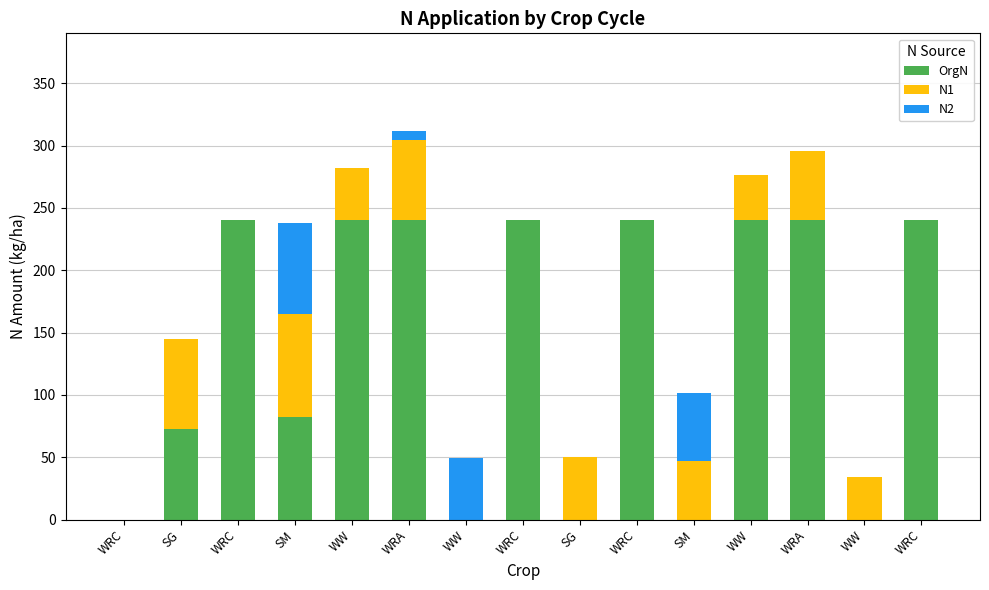

True or false: N1 has a value of 49.5 at SG.

False